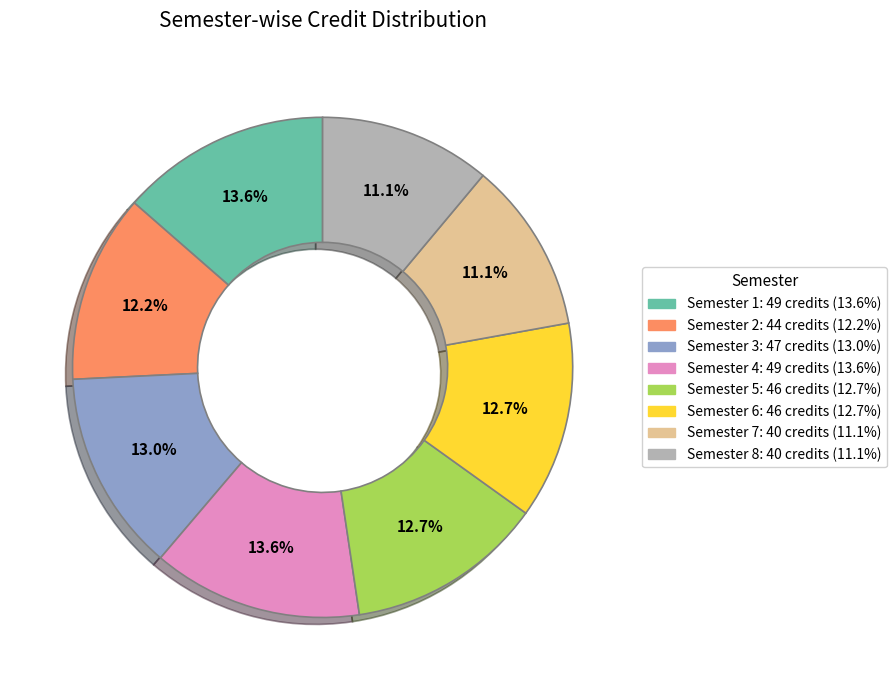

What percentage is NOT represented by Semester 4?

86.4%